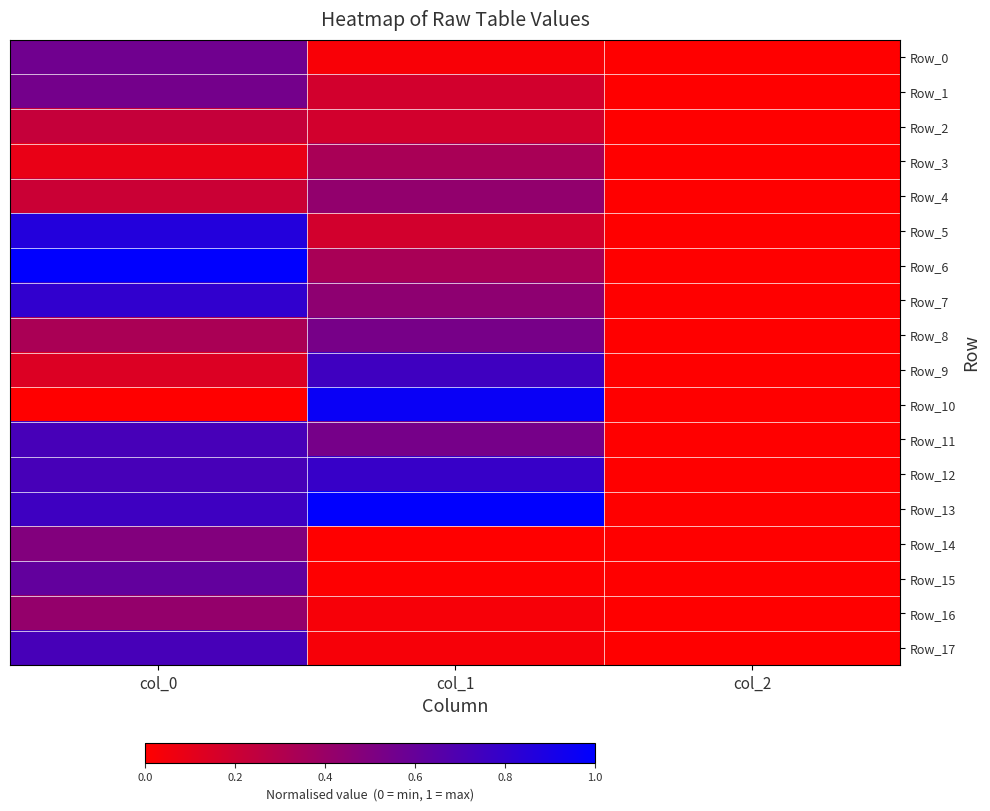

Between col_0 and col_2, which series saw the biggest shift?

Row_6